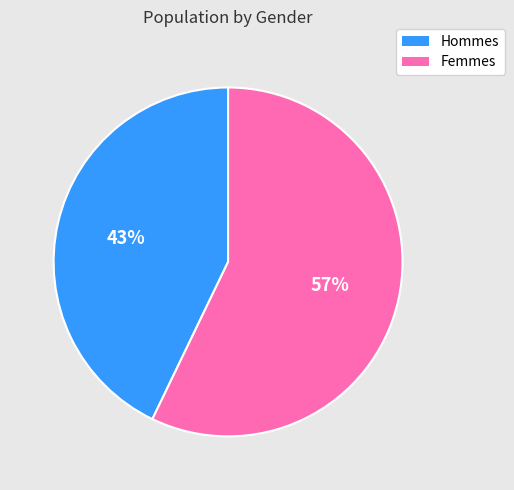

Count the number of slices in the pie.

2